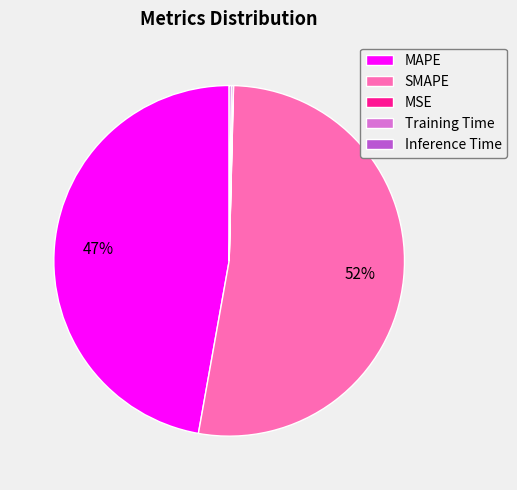

Does SMAPE account for over 50% of the chart?

Yes